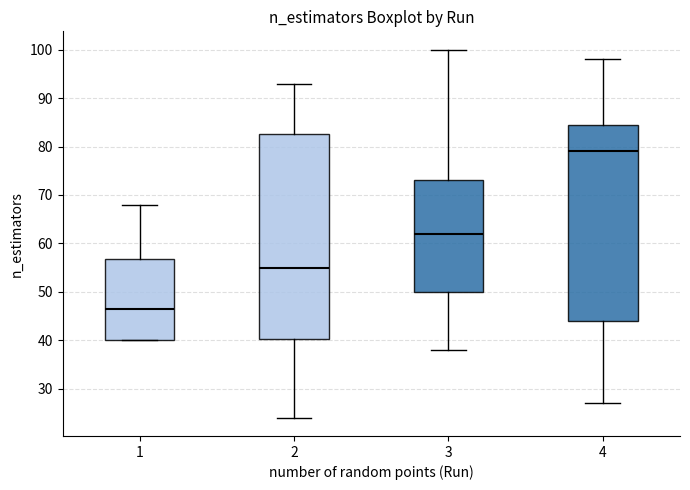

Where does the upper whisker of the box at x = 2 end on the y-axis? The values are not printed on the chart, so give them approximately, as read against the axis.

93